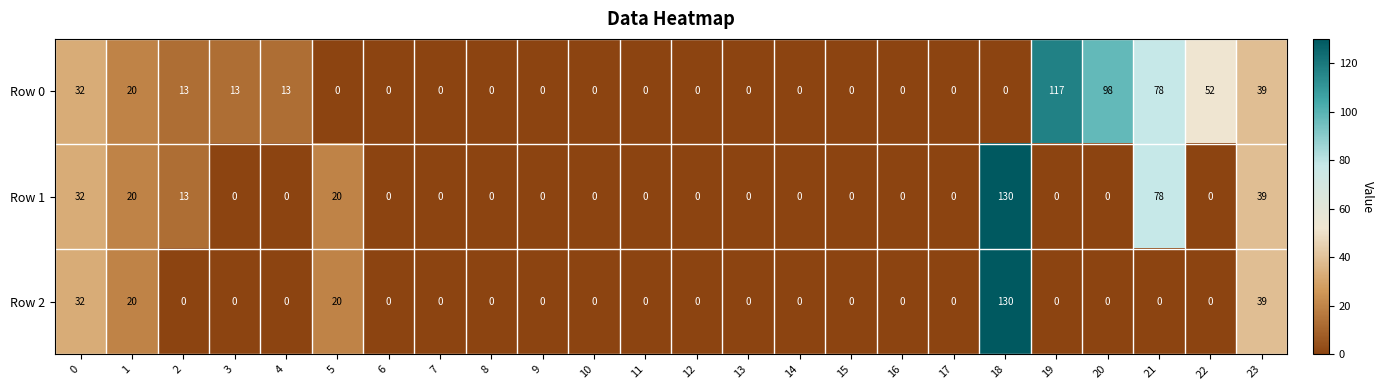

At which label does Row 2 reach its peak?

18